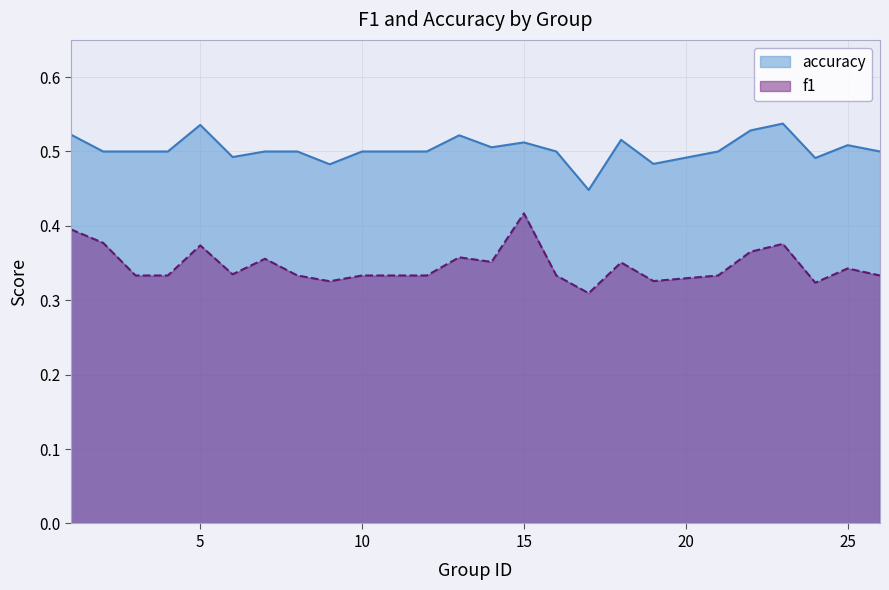

True or false: f1 and accuracy intersect in this chart.

False